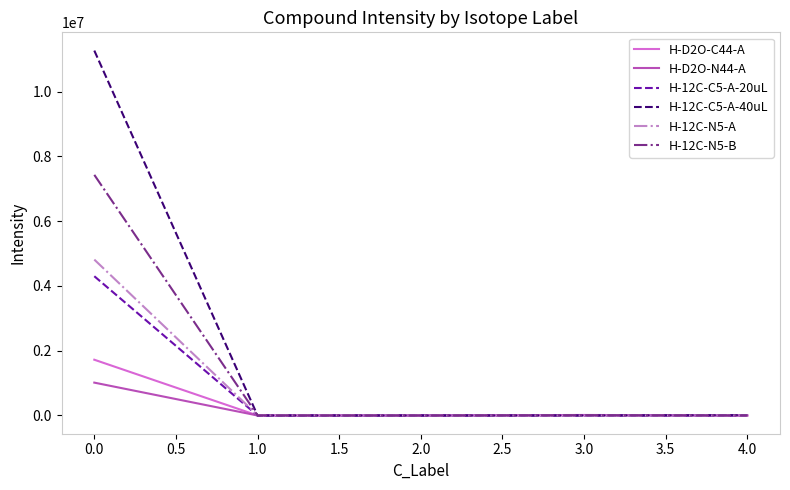

What is the spread (max minus min) of values at 0.0?

10249454.8